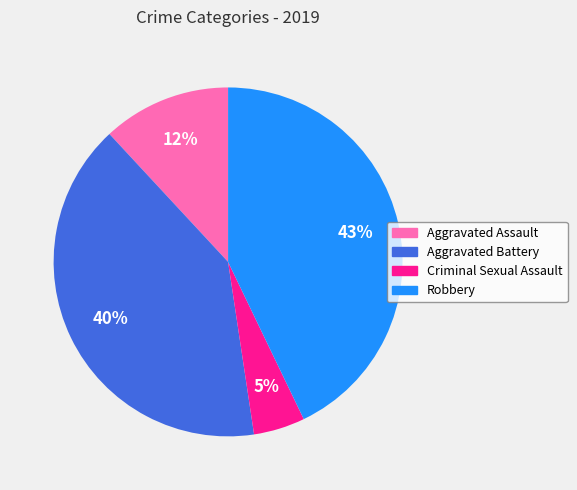

To the nearest percent, what is the difference between the Robbery and Criminal Sexual Assault slice percentages?

38%